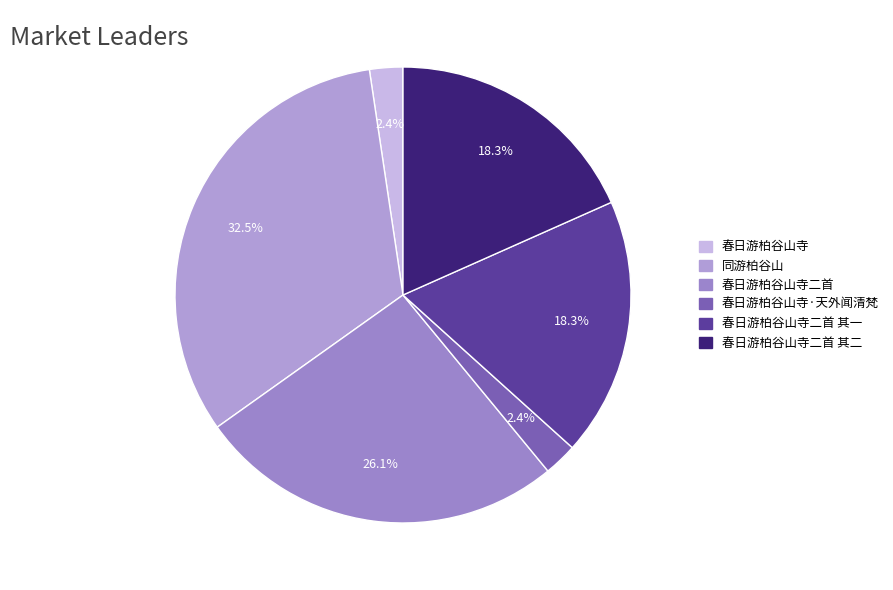

Count the number of slices in the pie.

6